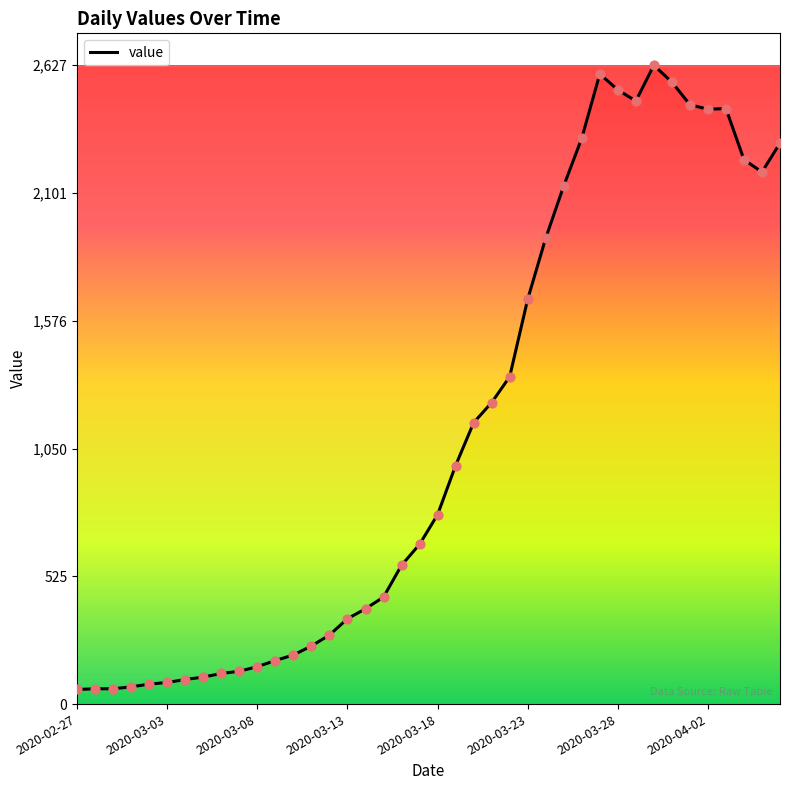

What is the difference between the maximum and minimum values?

2567